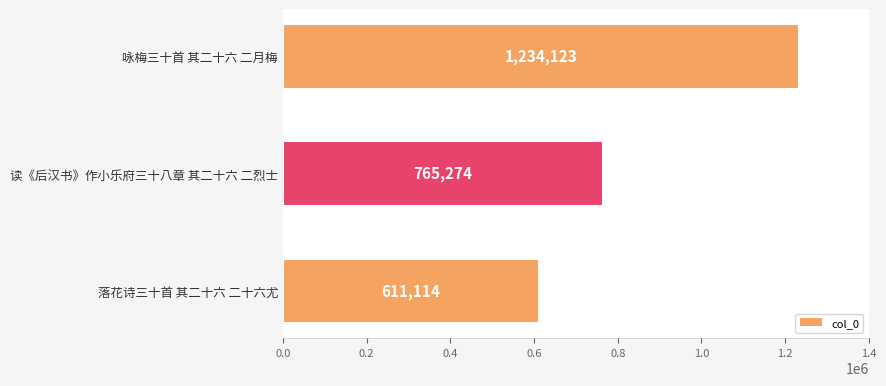

Reading bottom to top, list all the values displayed in this chart.

落花诗三十首 其二十六 二十六尤=611114	读《后汉书》作小乐府三十八章 其二十六 二烈士=765274	咏梅三十首 其二十六 二月梅=1234123